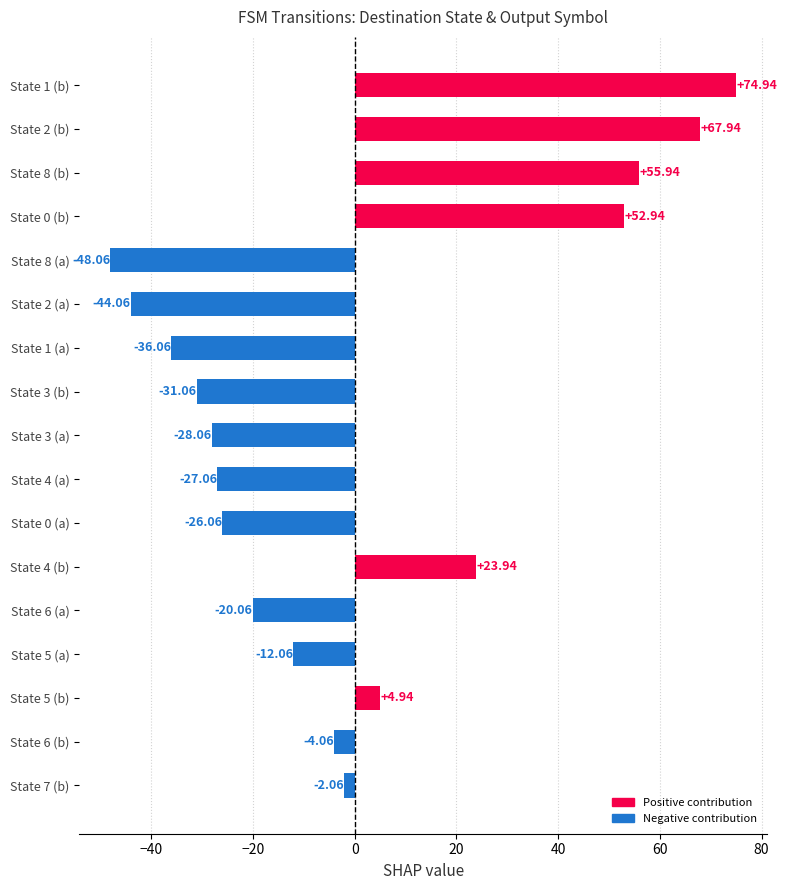

Does the chart contain stacked bars?

No